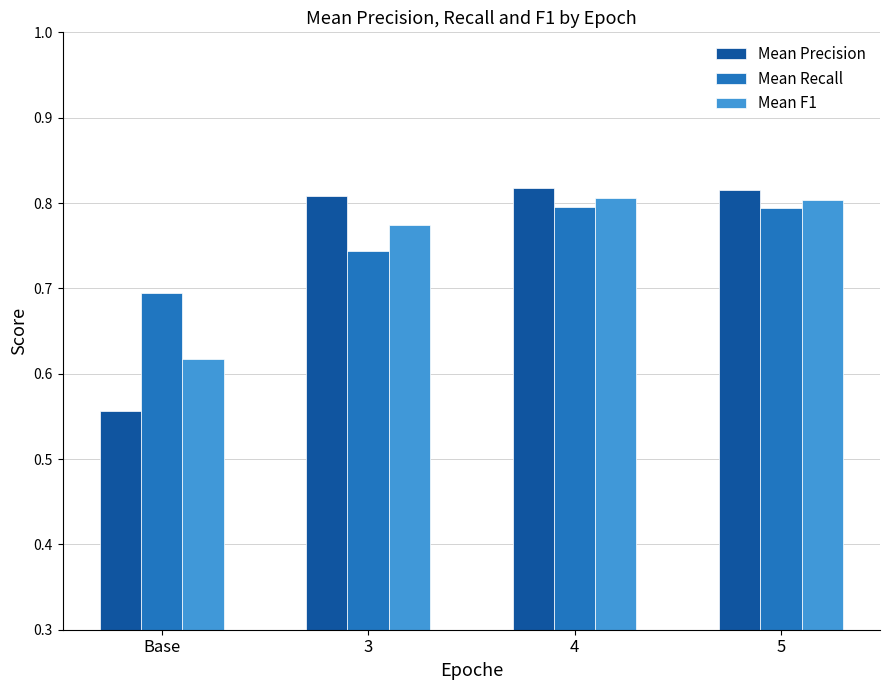

Rank the series at 3 from highest to lowest value.

Mean Precision, Mean F1, Mean Recall